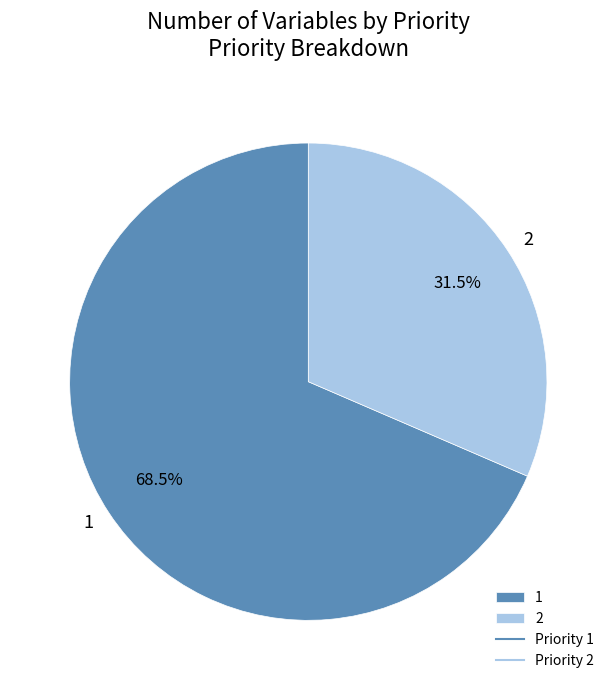

What is the ratio of the value at 2 to the value at 1?

0.5